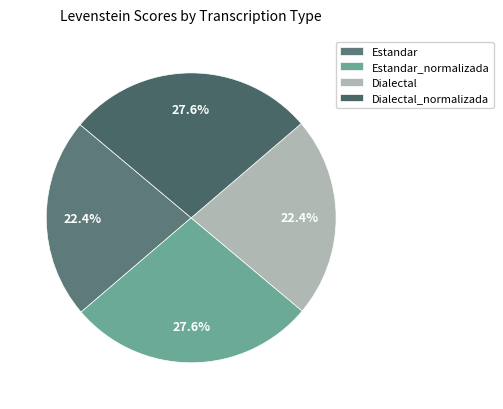

How much of the chart is everything except Dialectal?

77.6%